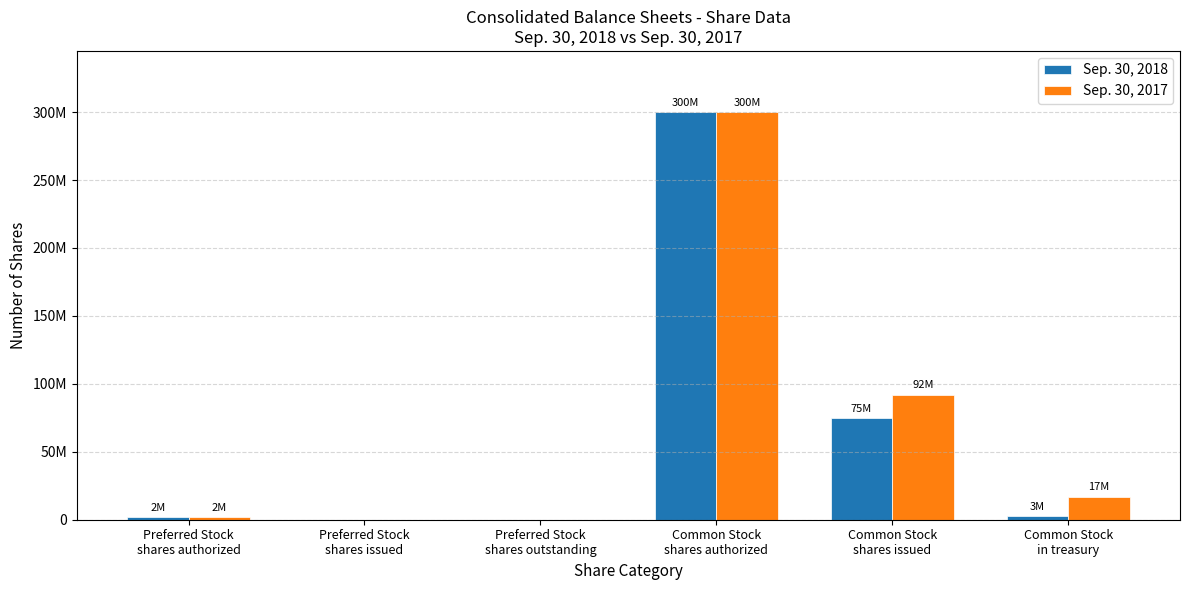

What is the difference between the maximum and minimum values in the Sep. 30, 2017 series?

300000000